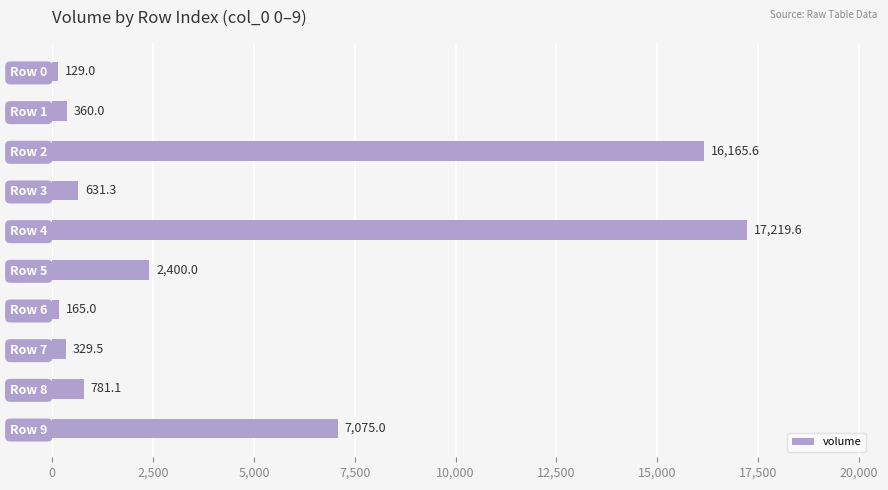

What is the value of the 1st bar from the top?

129.0